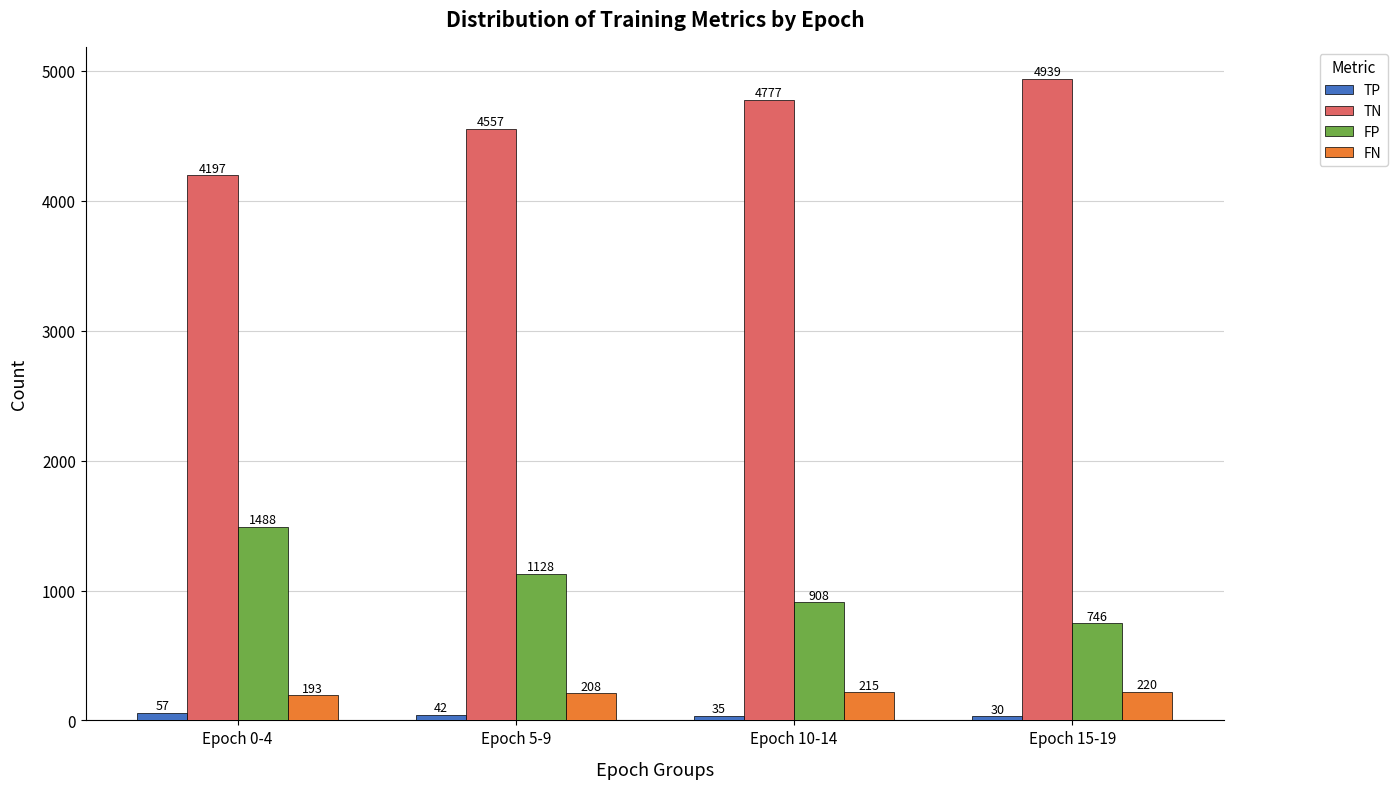

Reading left to right, list all the values displayed in this chart.

TP: Epoch 0-4=57	Epoch 5-9=42	Epoch 10-14=35	Epoch 15-19=30
TN: Epoch 0-4=4197	Epoch 5-9=4557	Epoch 10-14=4777	Epoch 15-19=4939
FP: Epoch 0-4=1488	Epoch 5-9=1128	Epoch 10-14=908	Epoch 15-19=746
FN: Epoch 0-4=193	Epoch 5-9=208	Epoch 10-14=215	Epoch 15-19=220